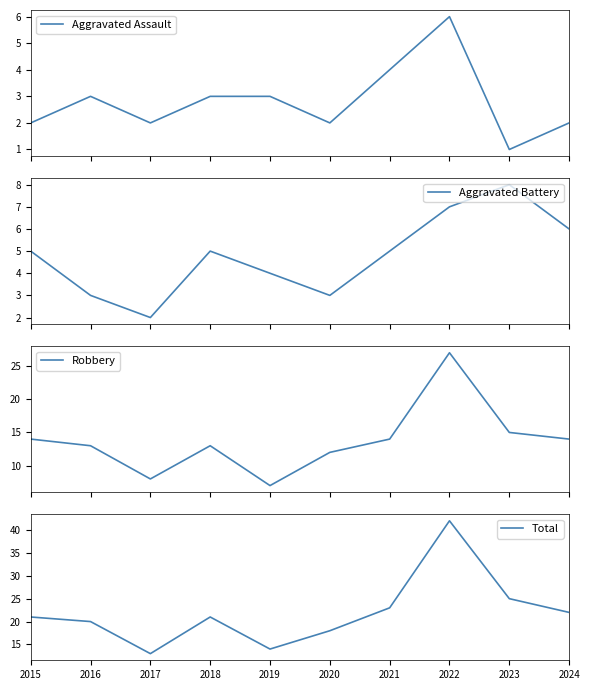

The value of Robbery at 2017 is 8. True or false?

True